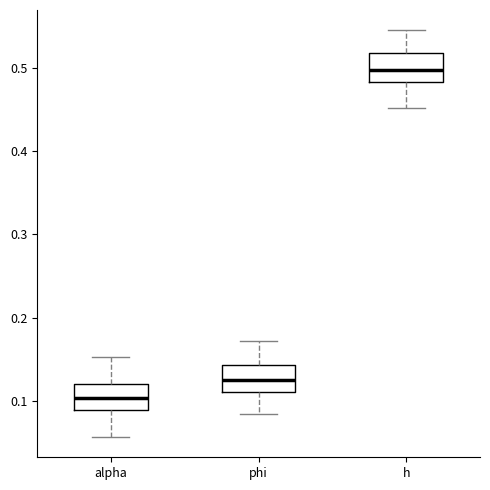

Where does the median line of the box for alpha sit on the y-axis? The values are not printed on the chart, so give them approximately, as read against the axis.

0.10